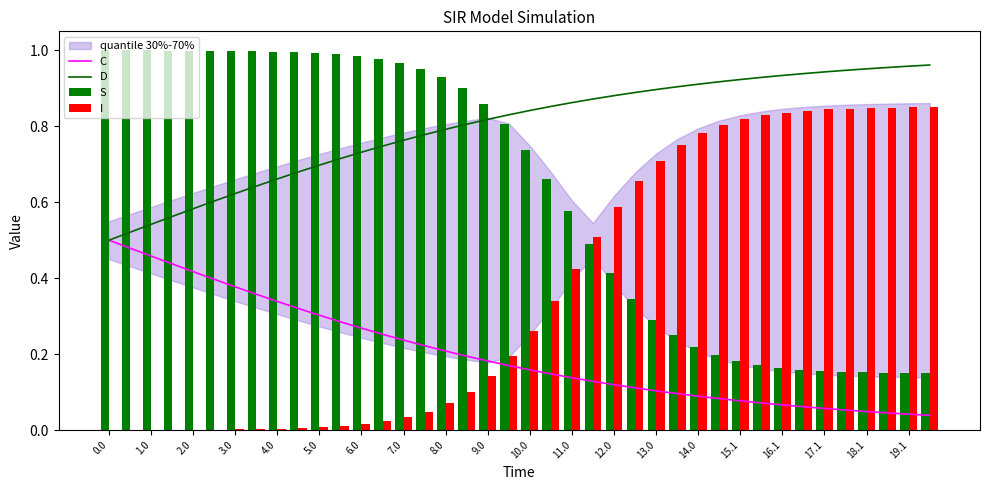

How many groups of bars are there?

40